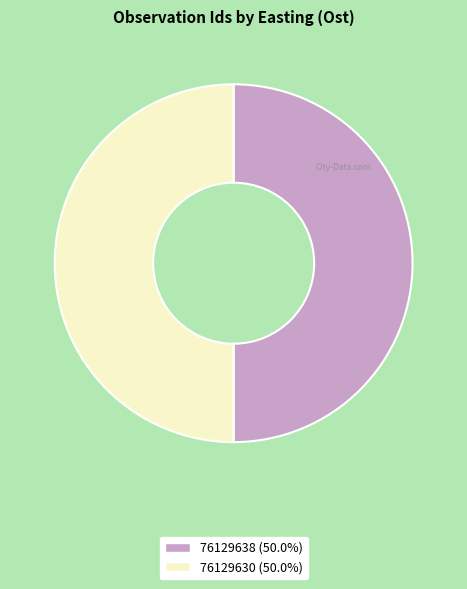

Is the sum of 76129638 and 76129630 greater than half?

Yes